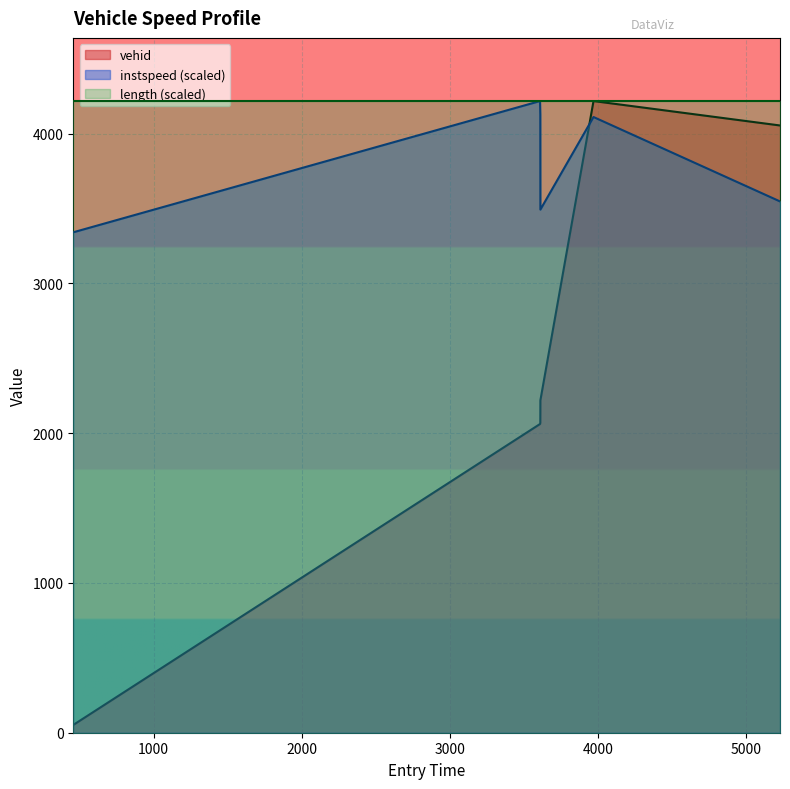

Is it true that vehid equals 2124.3 at 3968.492571146608?

False